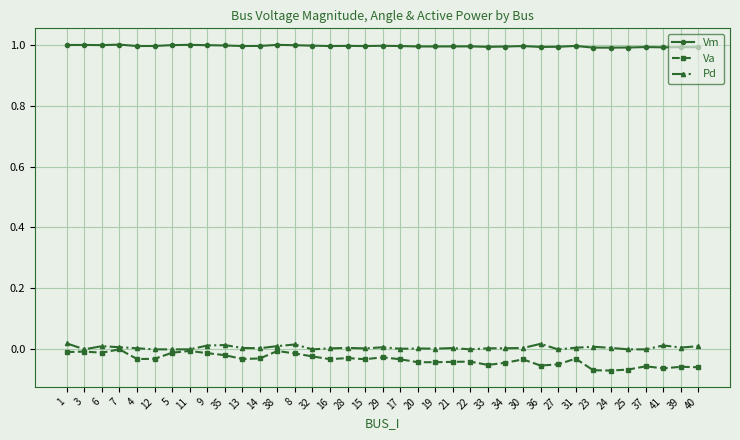

True or false: Vm and Va cross at least once.

False